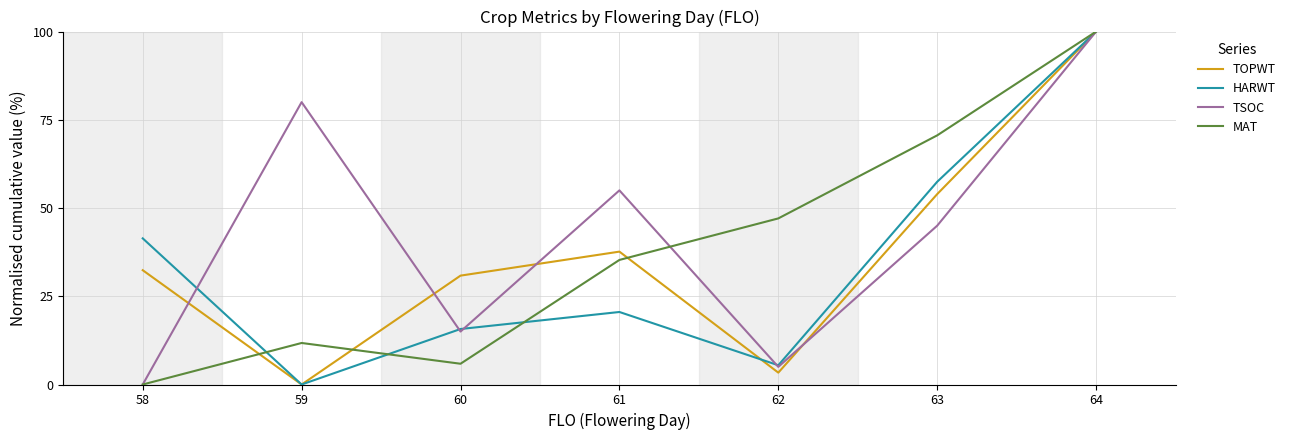

At which category is the sum across all series the highest?

64